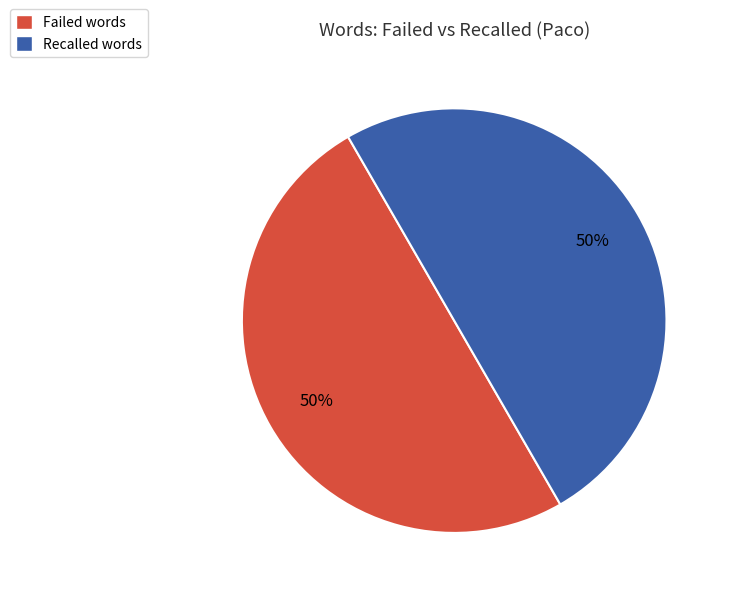

To the nearest percent, what is the difference between the largest and smallest slice percentages?

0%